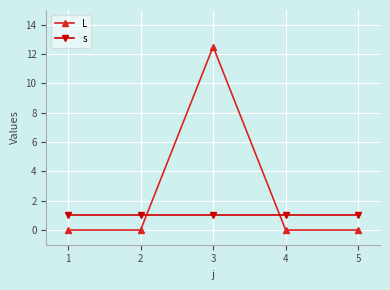

Where do s and L first cross each other?

2 and 3